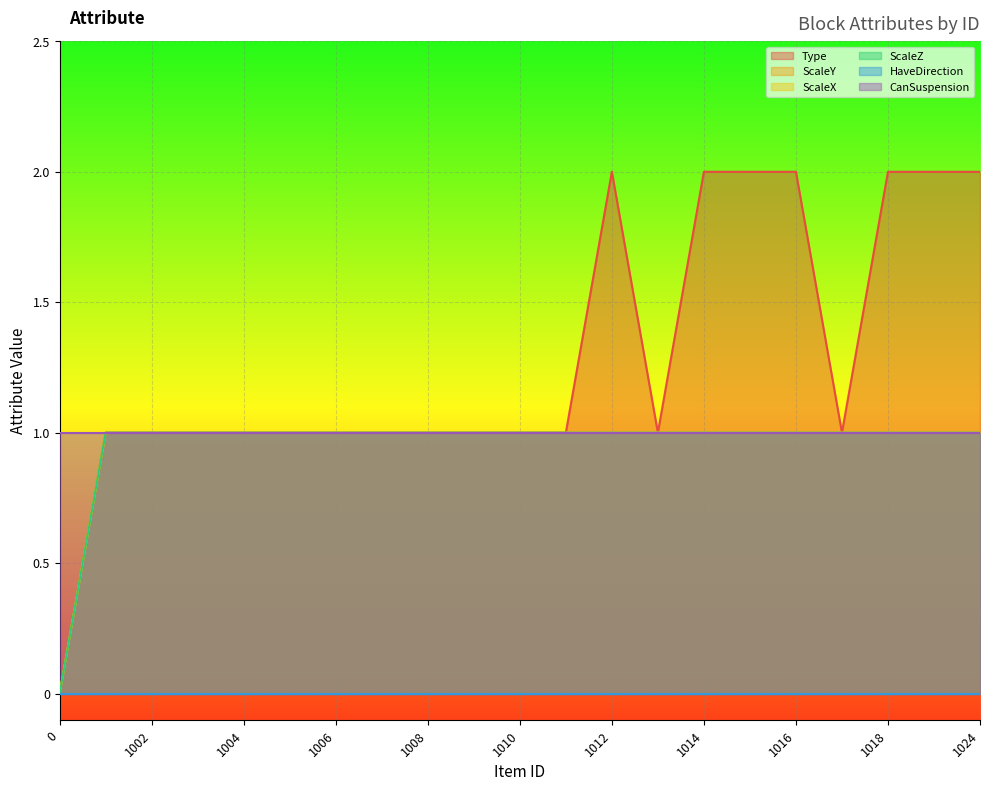

What is the highest value of the Type series?

2